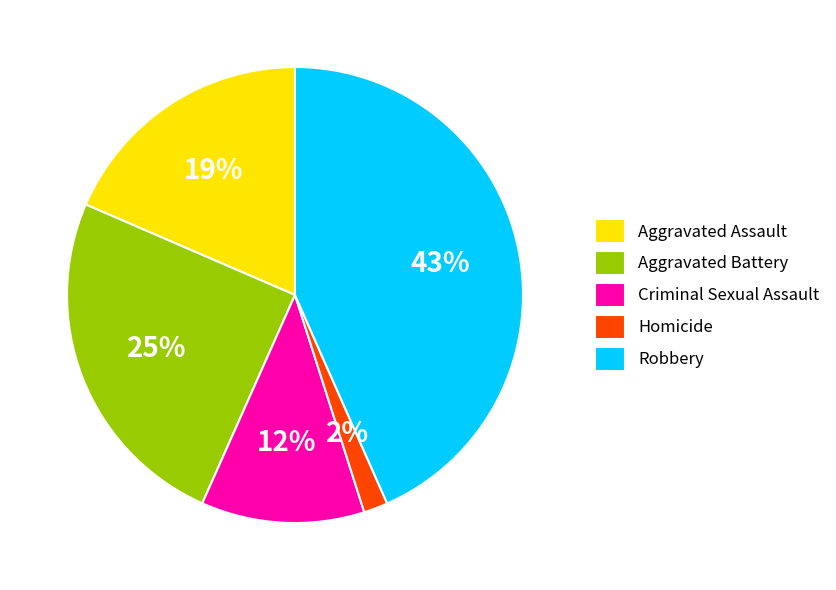

Is there any slice that represents more than half of the pie?

No